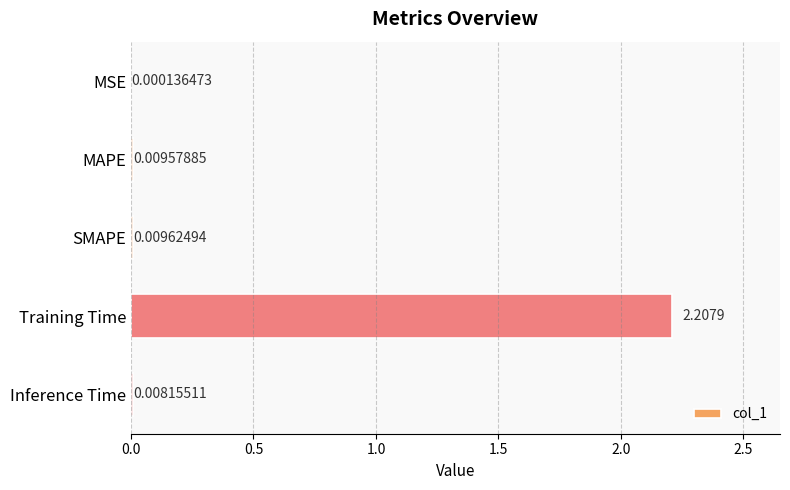

What is the sum of the values at Training Time and MAPE?

2.2